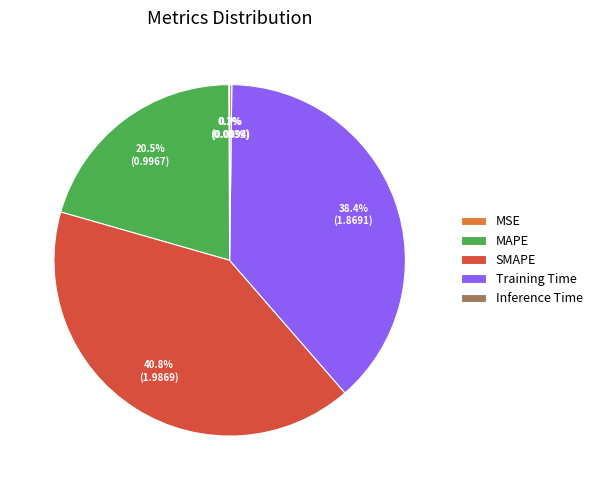

Between Training Time and MAPE, which is larger?

Training Time